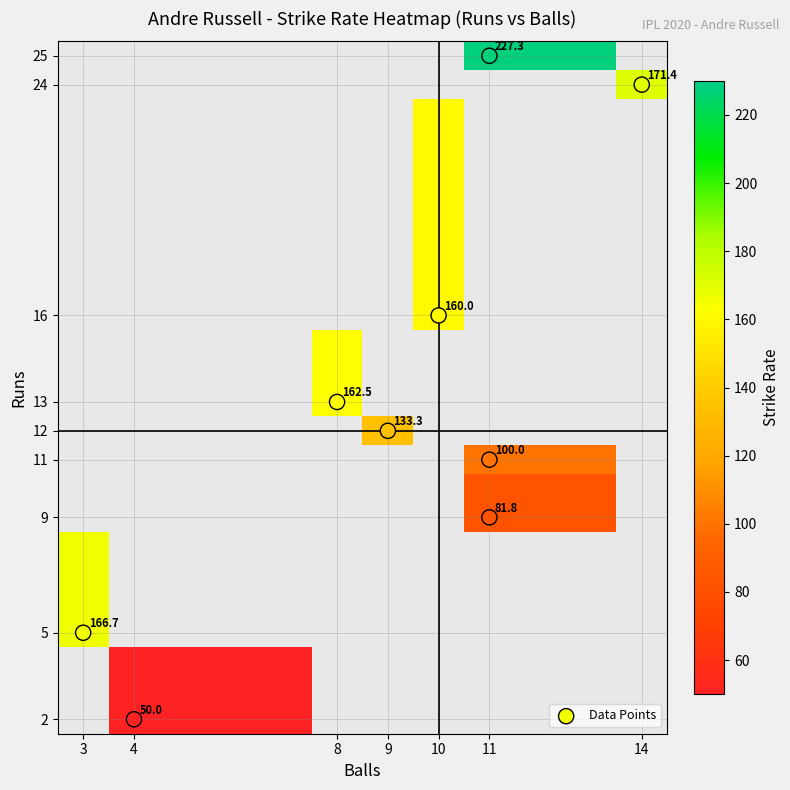

At which category does the chart reach its minimum across all series?

2_4